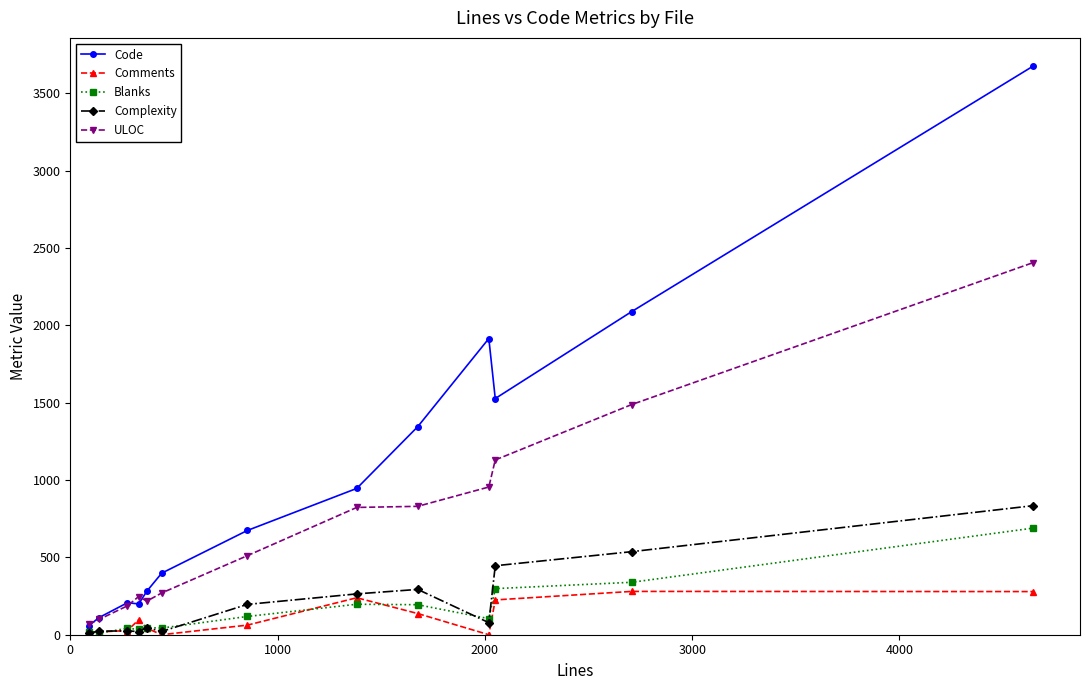

Which series has the widest spread of values?

Code